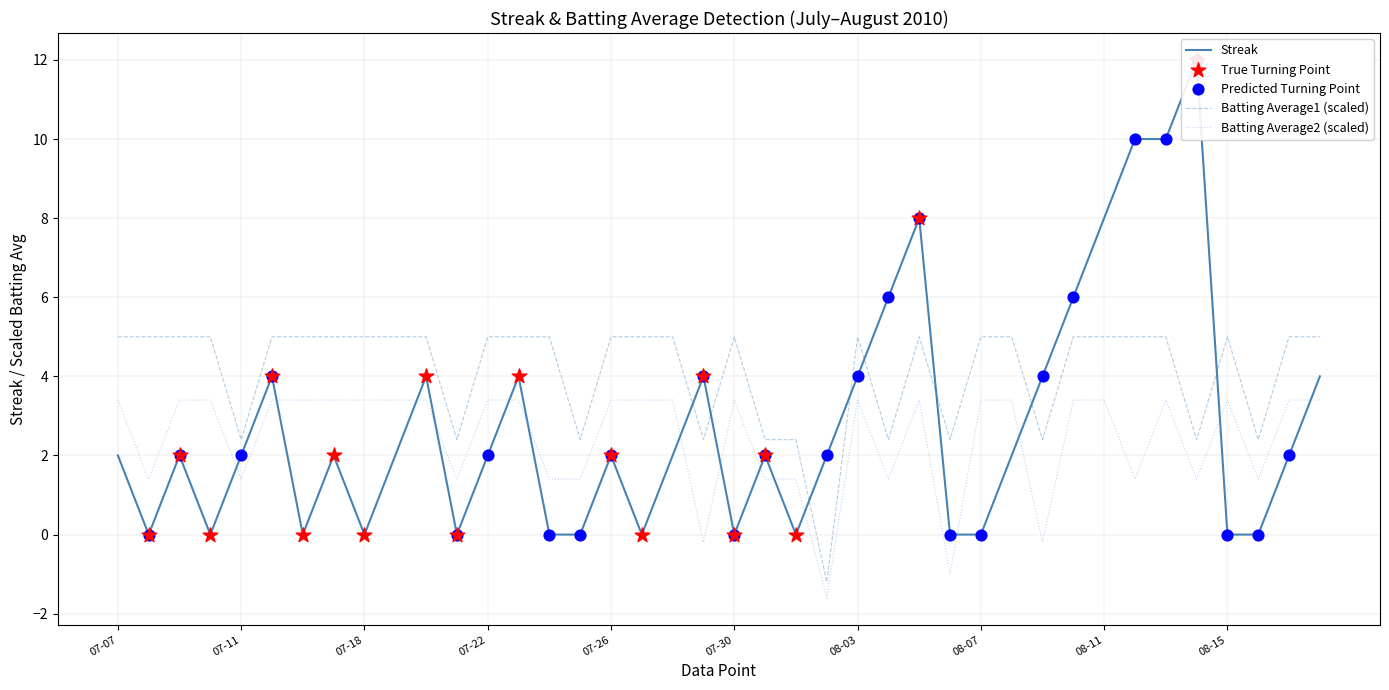

Which series contains the lowest Y value?

Batting Average2